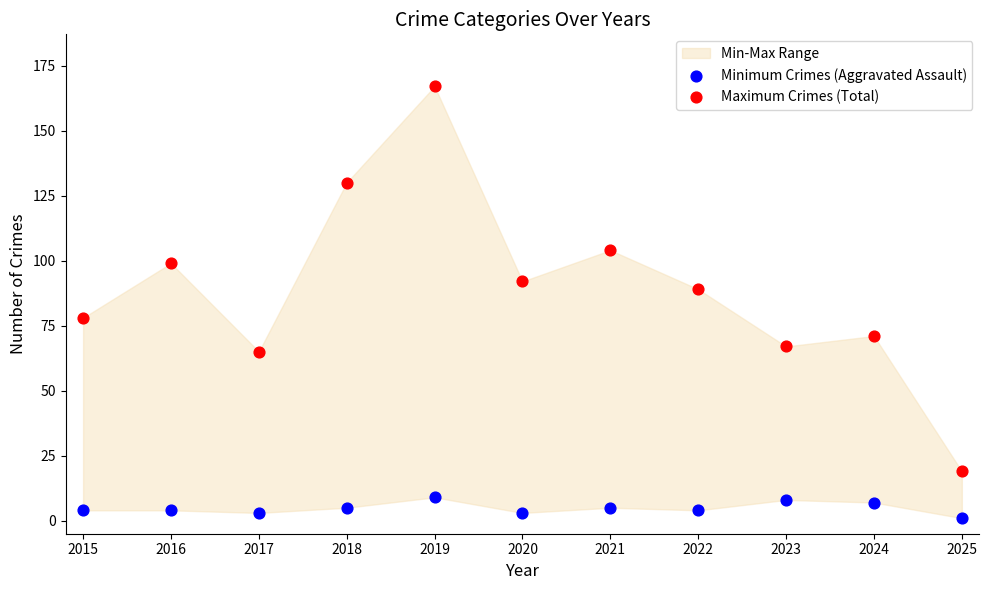

Which series reaches the minimum Y coordinate?

Minimum Crimes (Aggravated Assault)